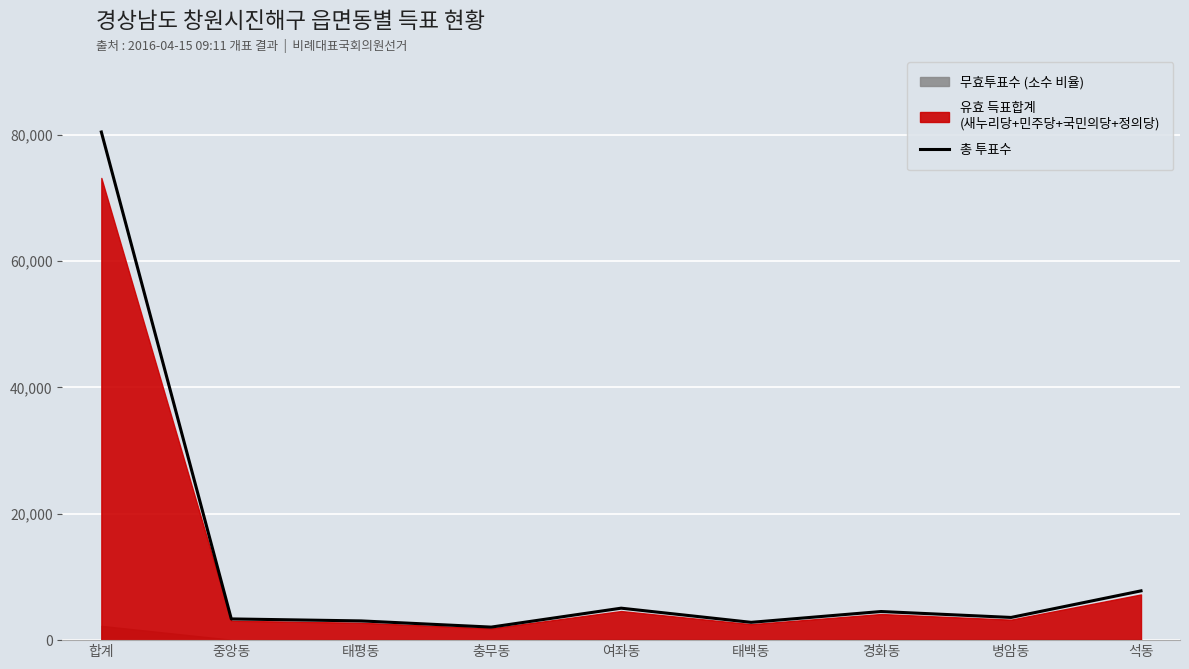

What is the value of the 4th point from the left?

2064